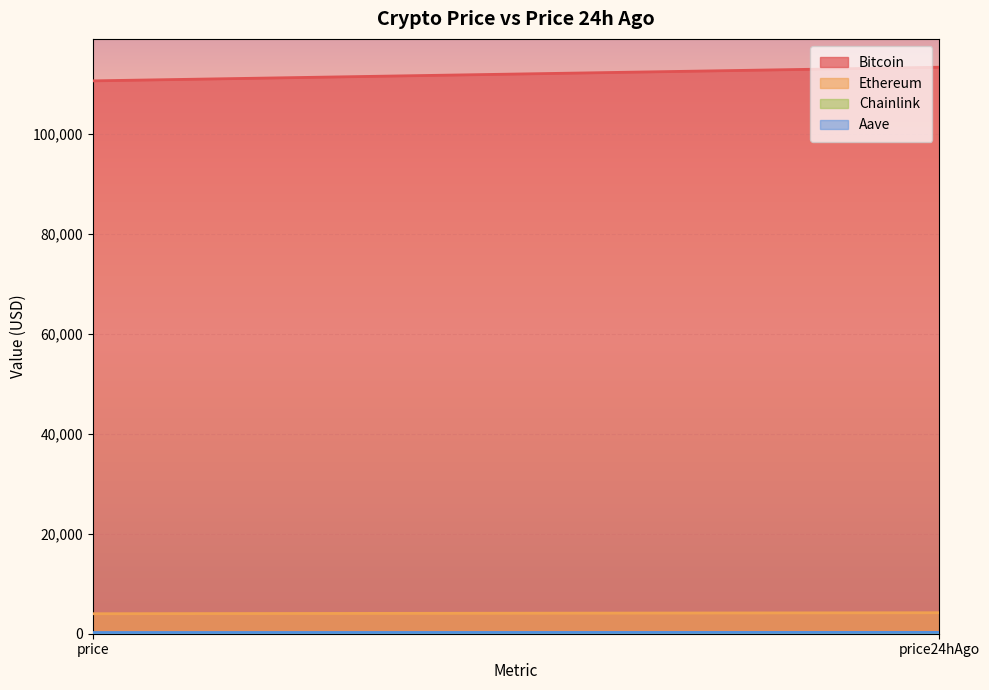

What is the minimum value for Aave?

240.1